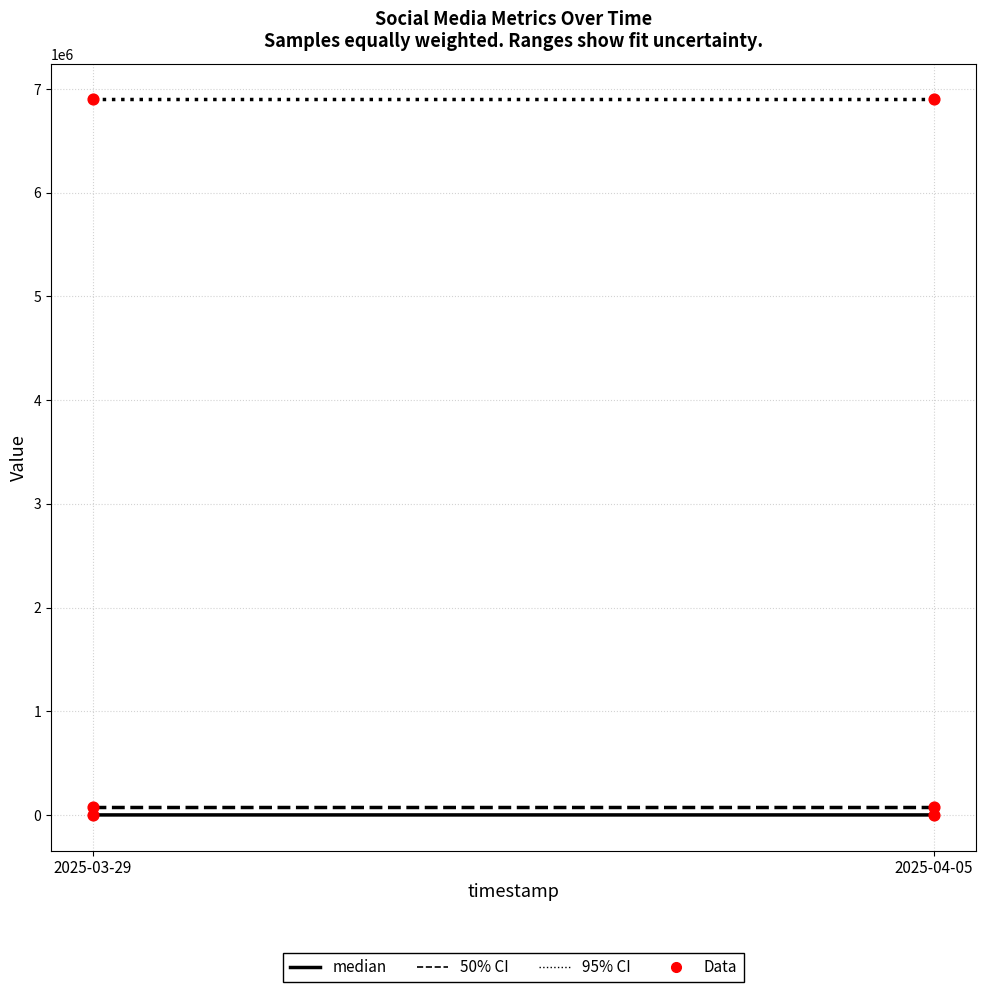

At which category is the sum across all series the highest?

2025-04-05